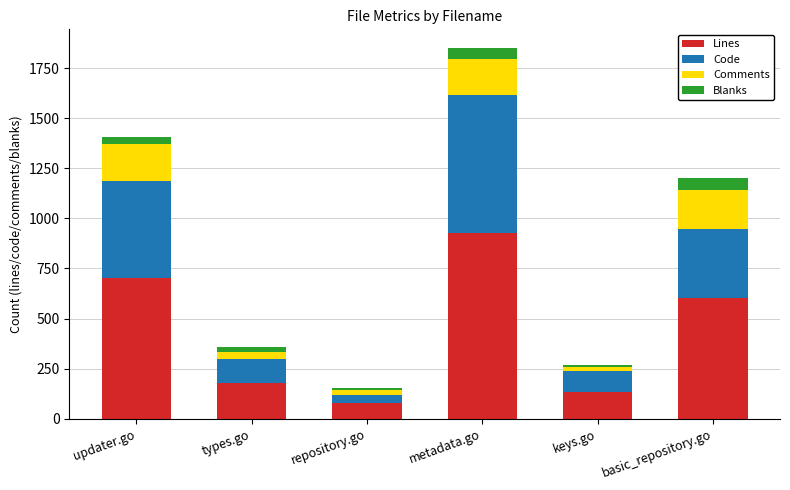

How many series are shown in this chart?

4